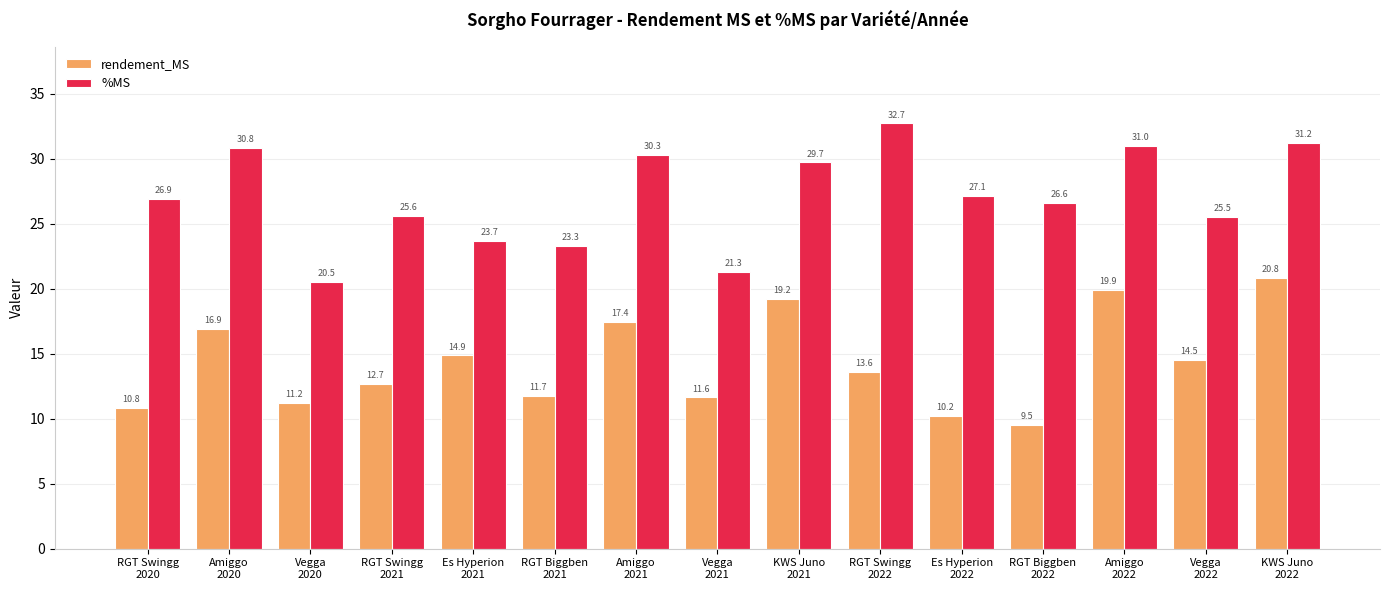

Between Vegga
2020 and Es Hyperion
2021, which series saw the biggest shift?

rendement_MS